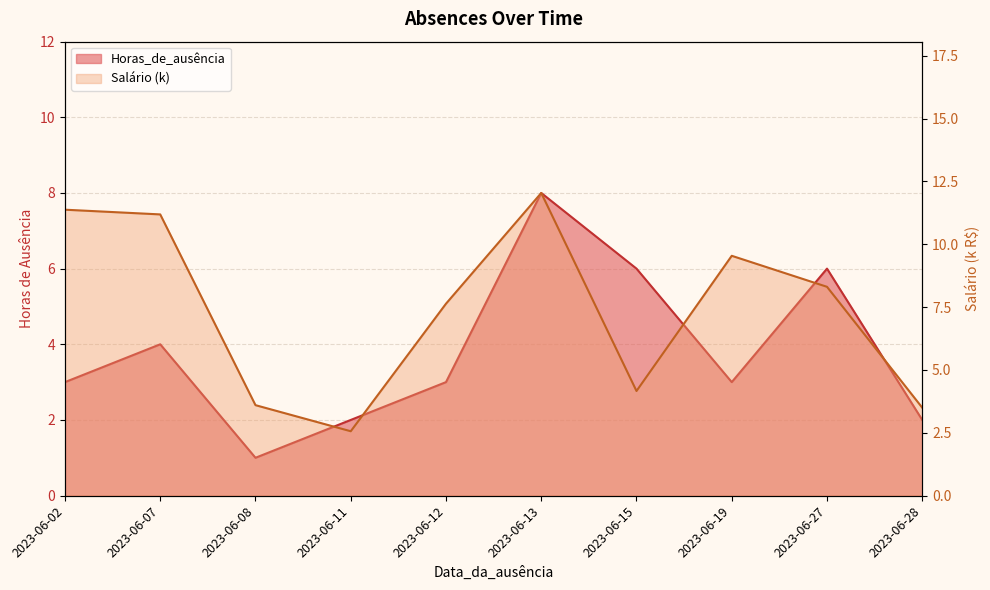

At which label does Salário first exceed 8?

2023-06-02